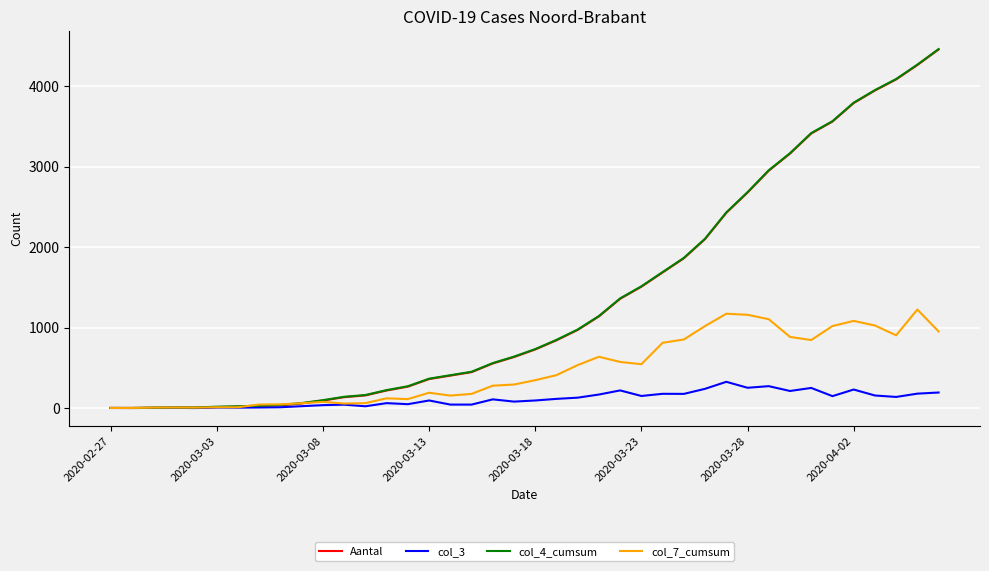

How many lines are shown in the chart?

4